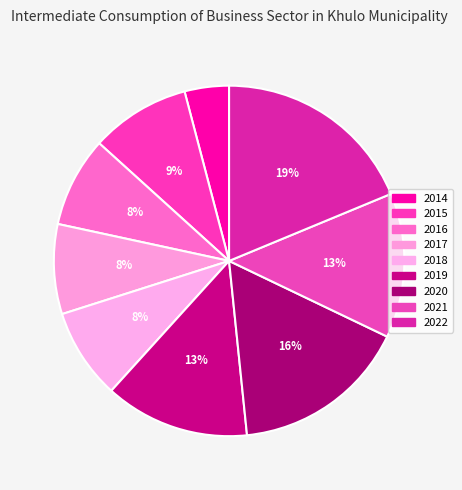

To the nearest percent, what percentage of the pie is 2015?

9%